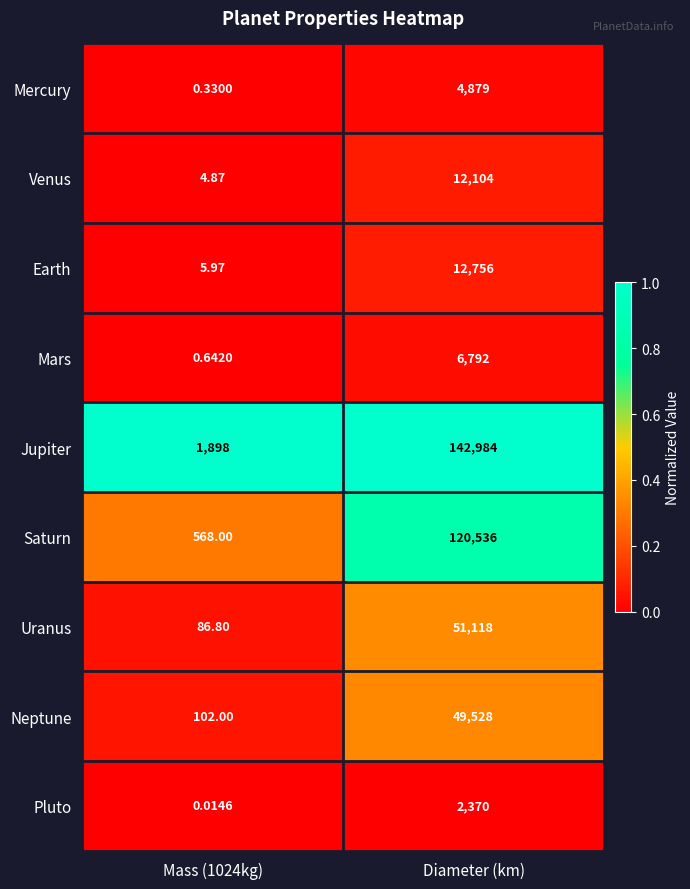

Between Mass (1024kg) and Diameter (km), which series saw the biggest shift?

Jupiter